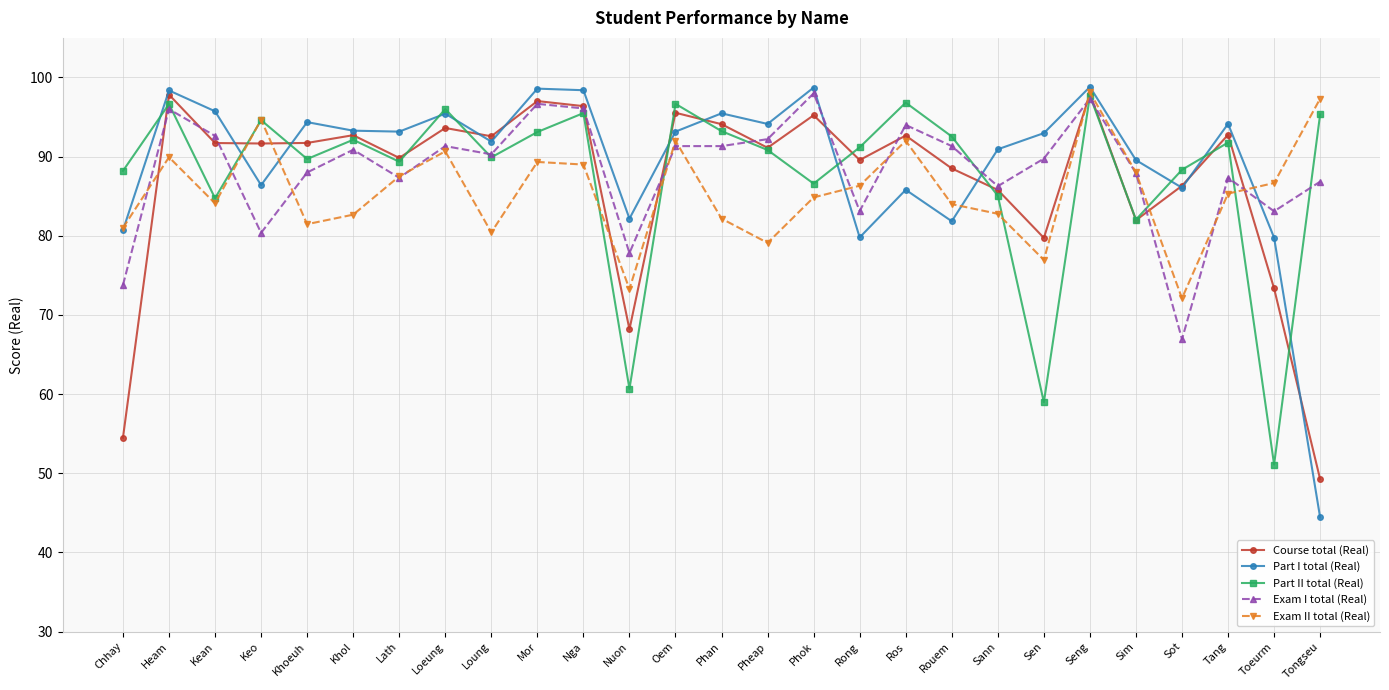

What is the label of the 21st point from the left?

Sen